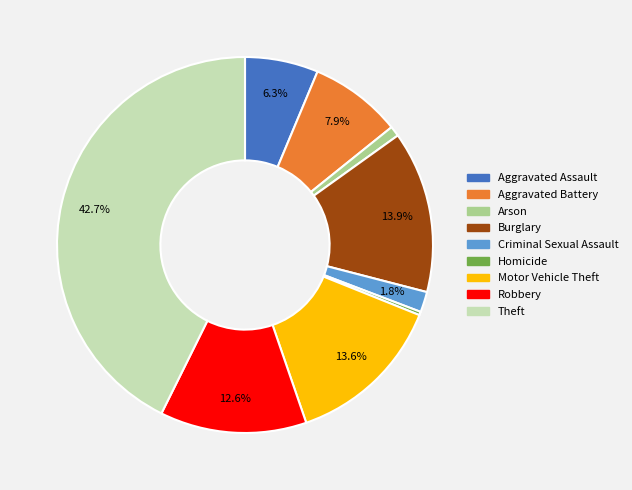

Which has a higher value, Arson or Aggravated Assault?

Aggravated Assault